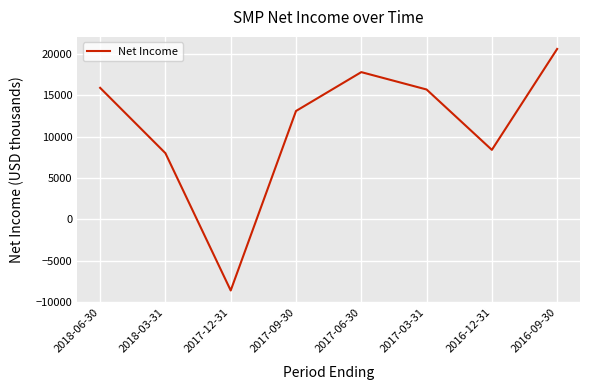

What is the change in value from 2017-12-31 to 2016-12-31?

+17000